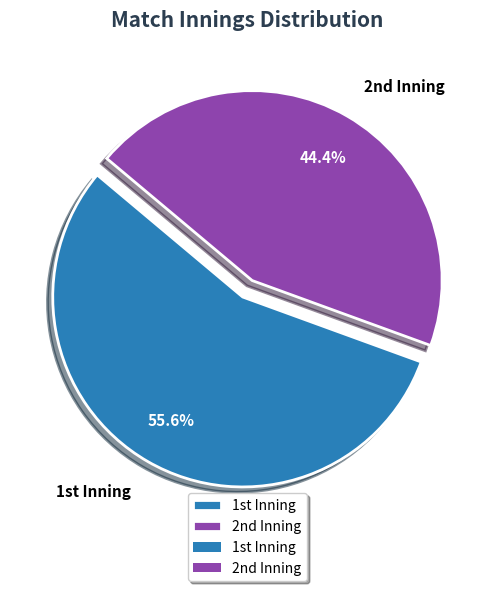

To the nearest percent, what is the difference between the largest and smallest slice percentages?

11%